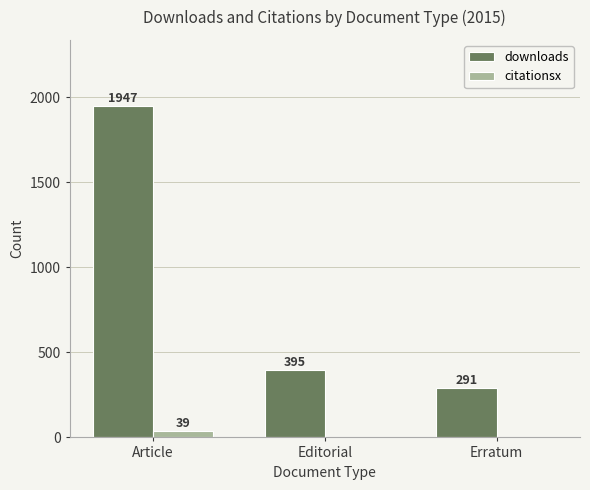

What is the sum of all downloads values?

2633